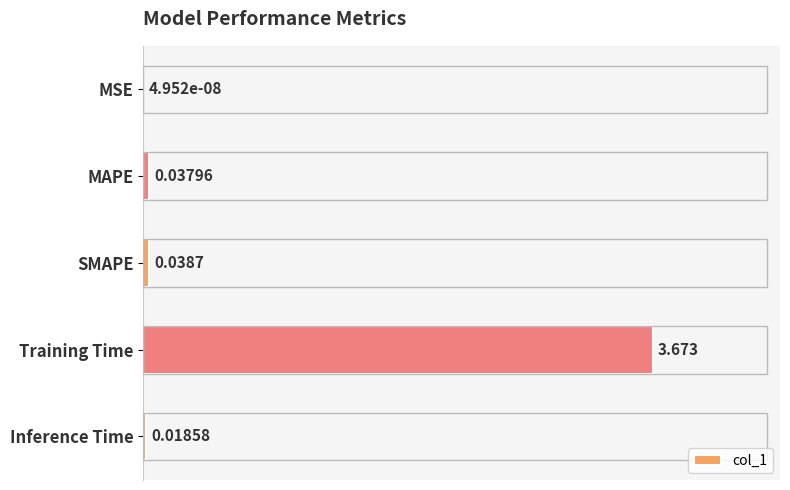

Which has a higher value, Training Time or Inference Time?

Training Time